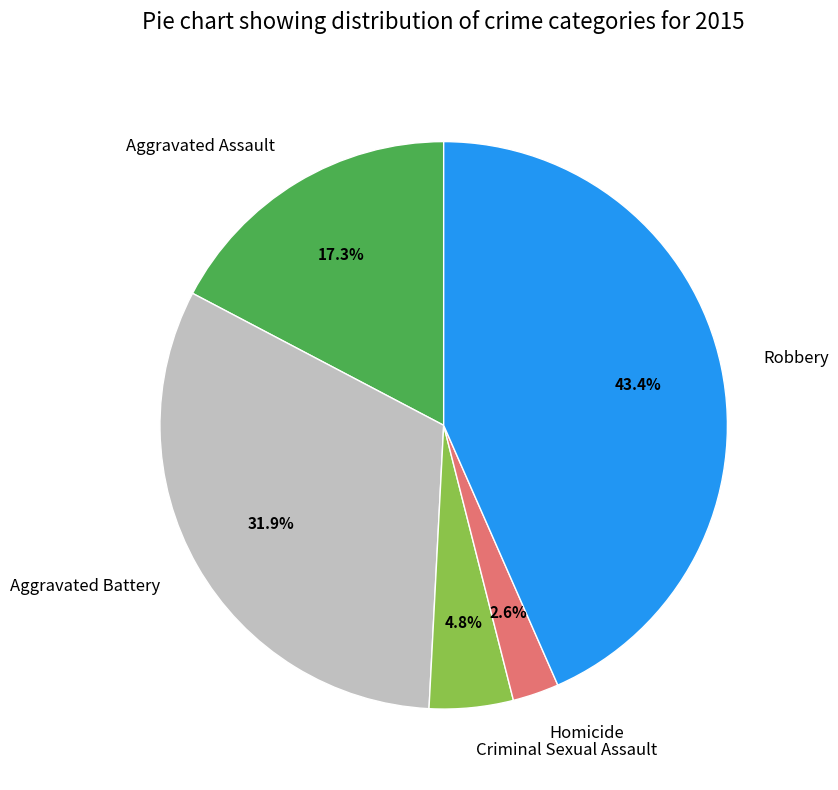

To the nearest percent, what is the difference between the largest and smallest slice percentages?

41%